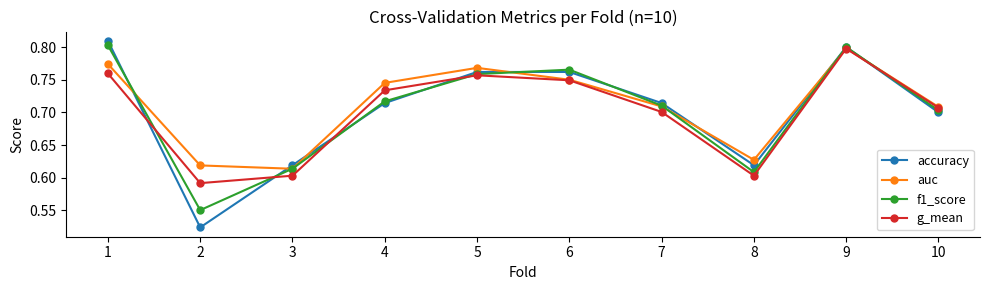

How many g_mean values are between 0 and 1?

10